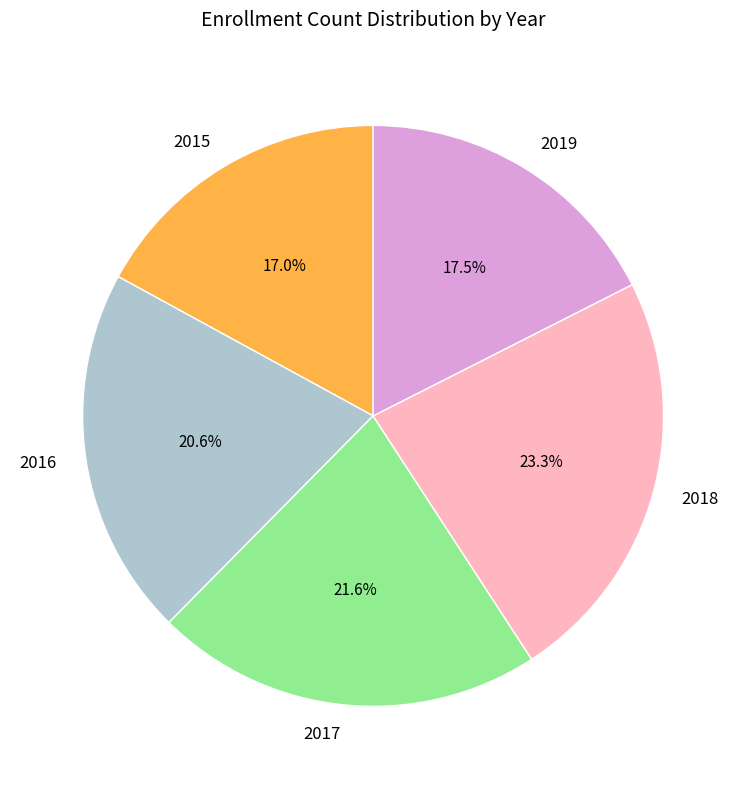

Is the sum of 2016 and 2017 greater than half?

No